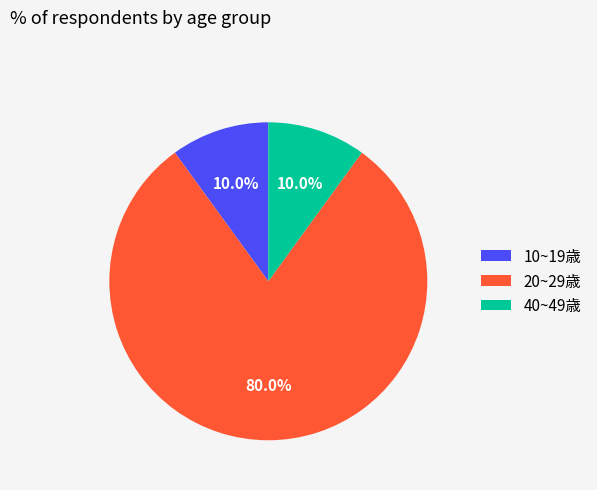

To the nearest percent, what is the difference between the 40~49歳 and 20~29歳 slice percentages?

70%